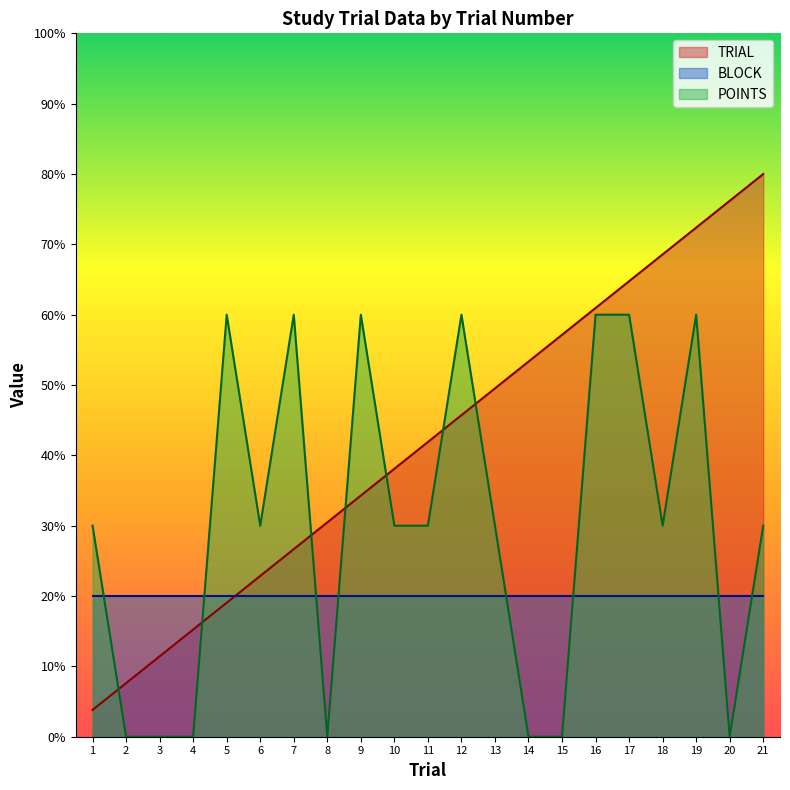

After their last crossing, which series has the higher values: POINTS or TRIAL?

TRIAL